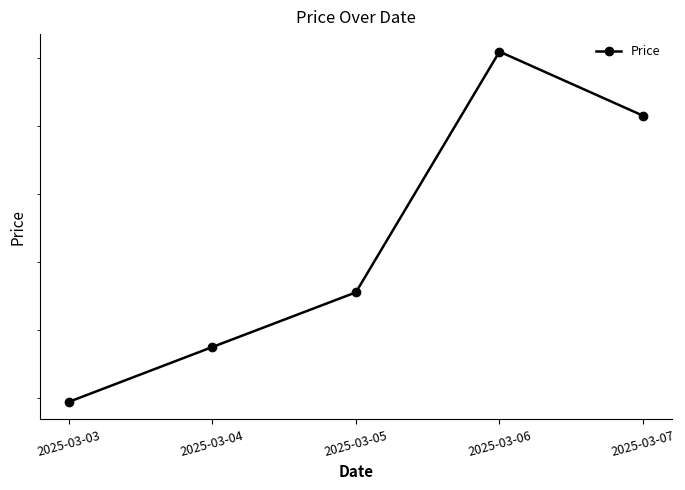

What is the value of the 5th point from the left?

5263